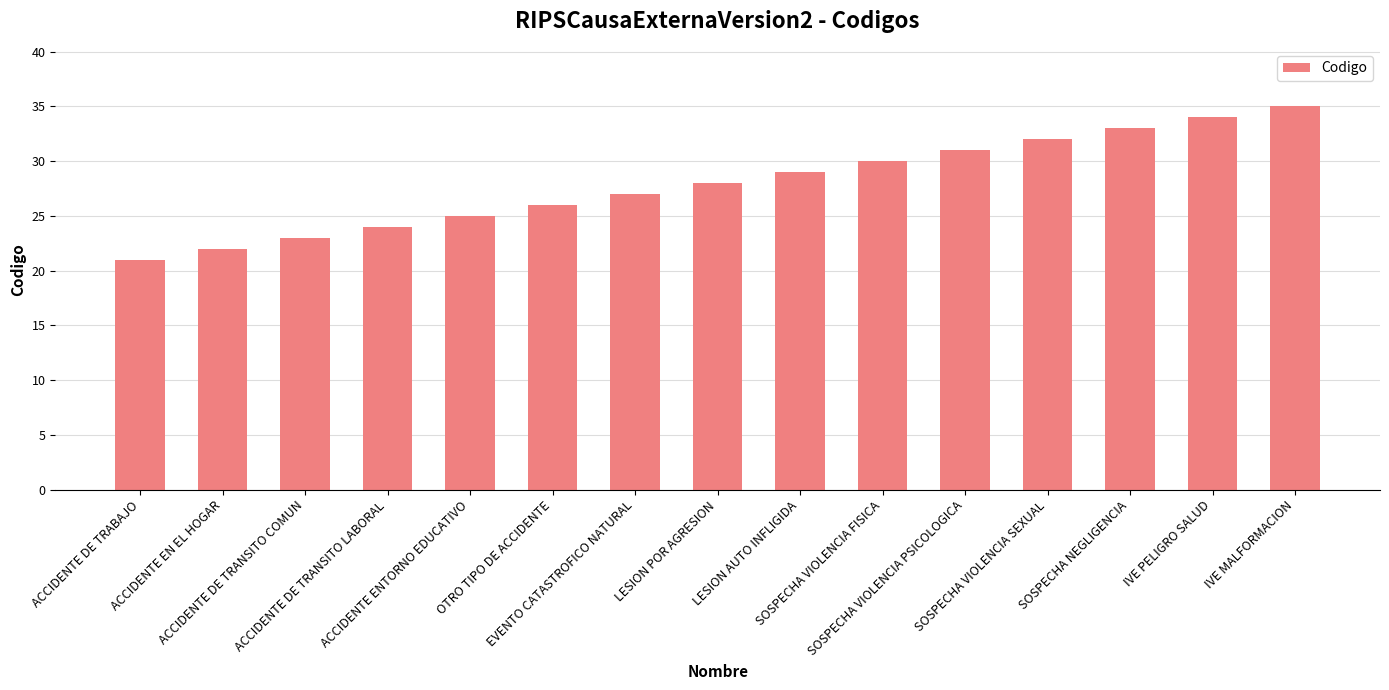

How many series are shown in this chart?

1